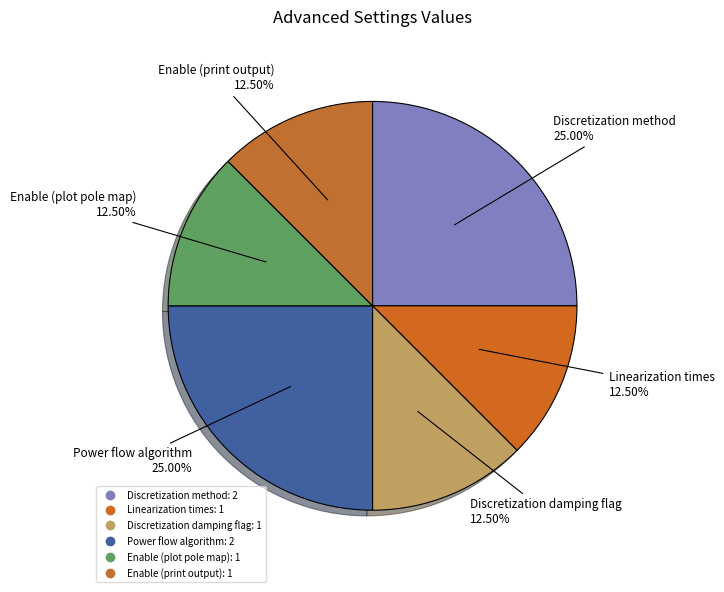

Which category has the biggest portion of the pie?

Discretization method